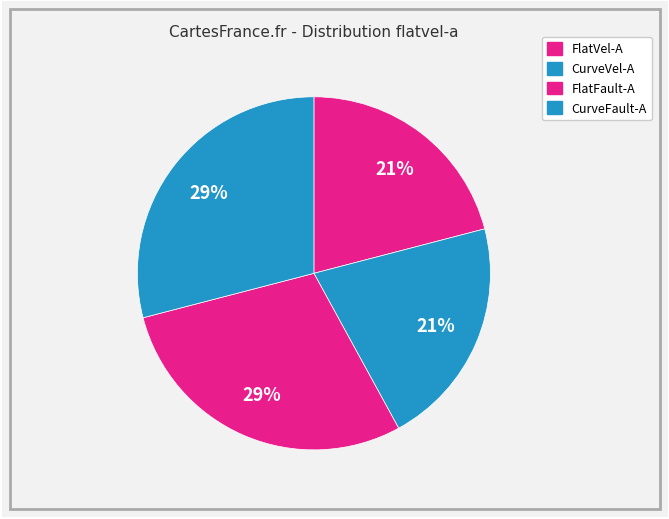

Count the number of slices in the pie.

4